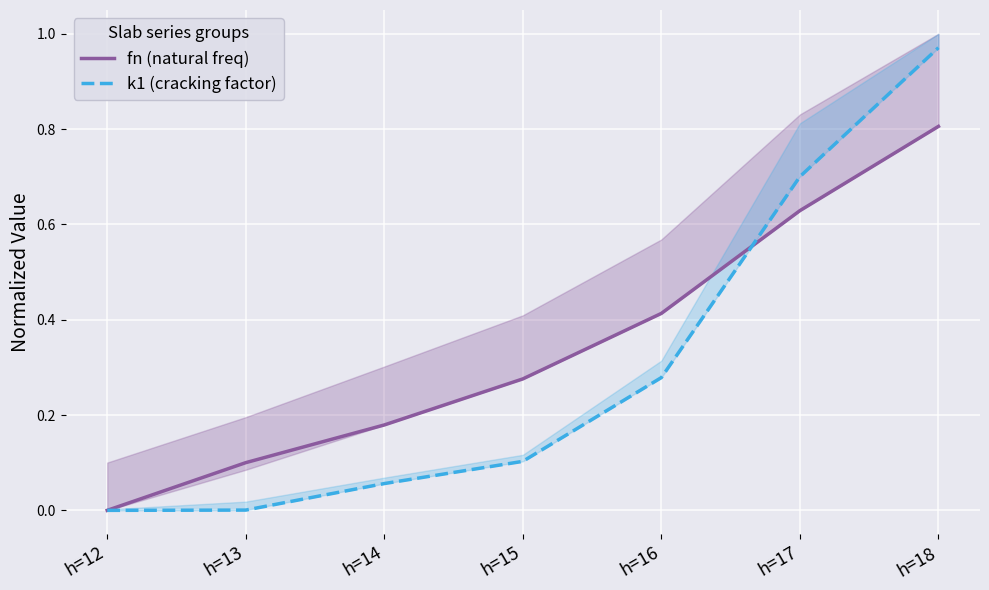

Which series has the largest range (max minus min)?

k1 (cracking factor)